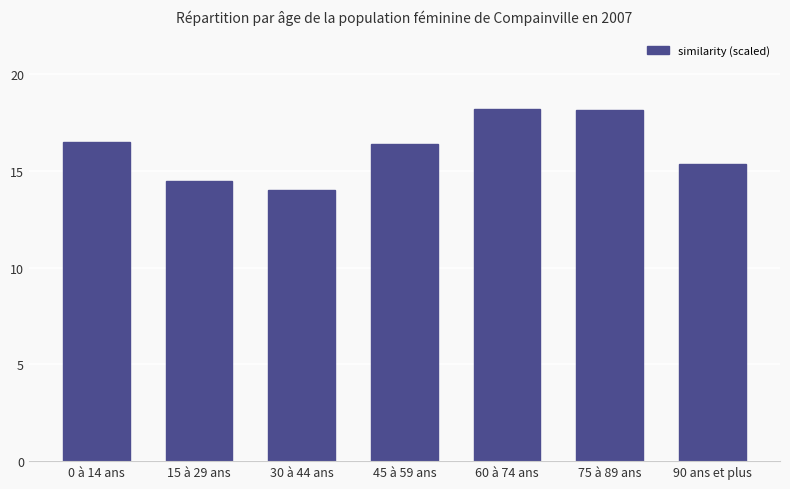

What is the difference between the second highest and second lowest values?

3.7